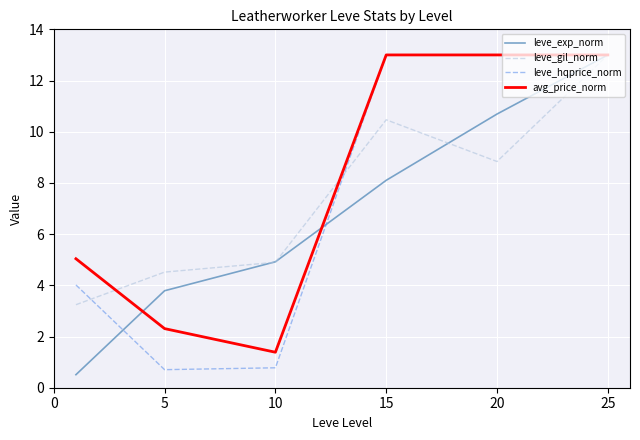

Reading right to left, list all the values displayed in this chart.

leve_exp_norm: 13.0	10.7	8.1	4.9	3.8	0.5
leve_gil_norm: 13.0	8.8	10.5	4.9	4.5	3.2
leve_hqprice_norm: 13.0	13.0	13.0	0.8	0.7	4.0
avg_price_norm: 13.0	13.0	13.0	1.4	2.3	5.0